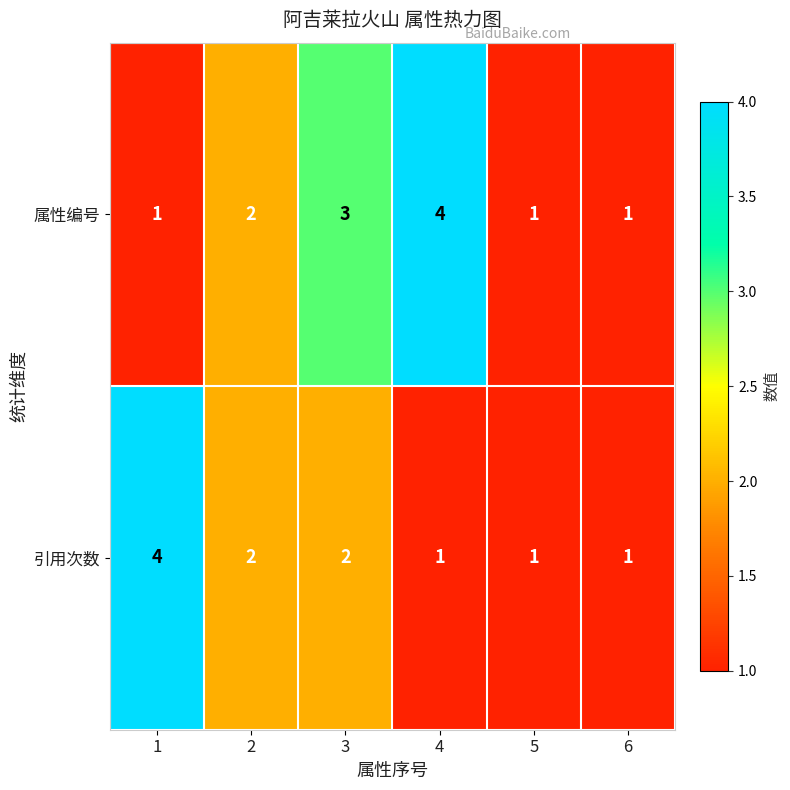

What is the sum of all 属性编号 values?

12